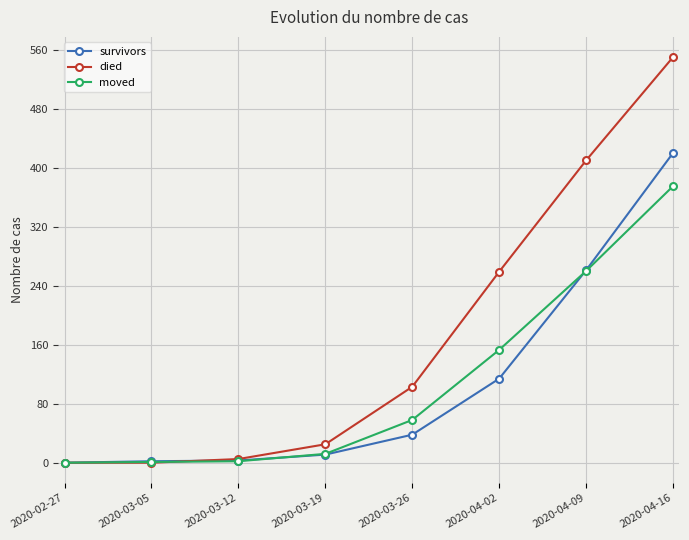

Rank the series by their maximum value, from highest to lowest.

died, survivors, moved